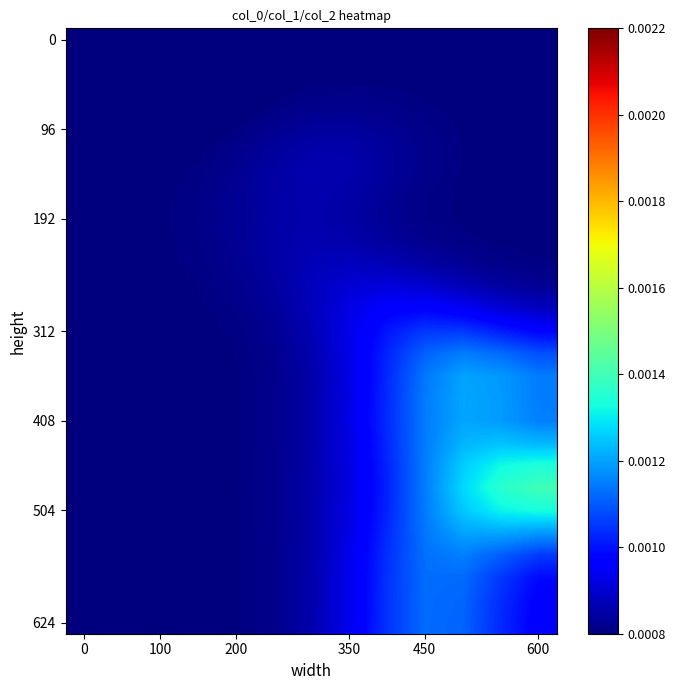

At how many categories does at least one series exceed 0?

13